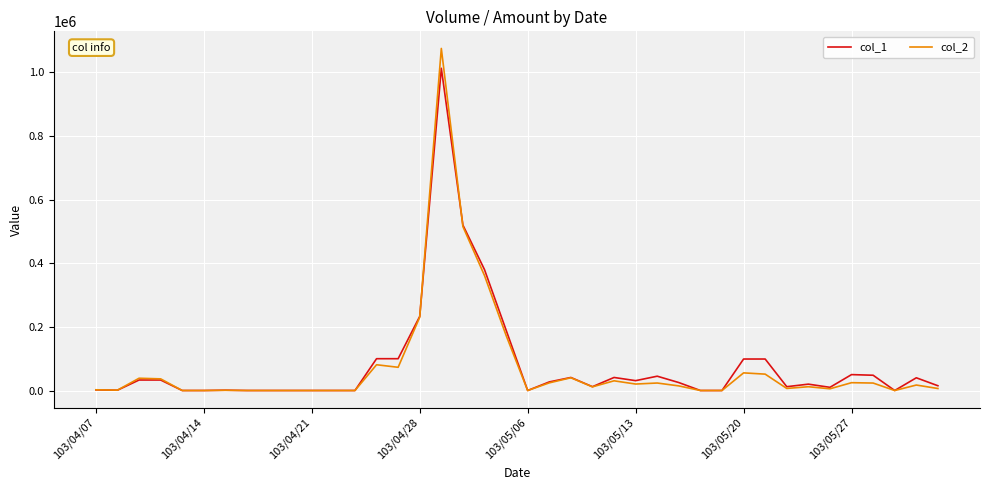

What is the difference between the maximum and second lowest values in the col_2 series?

1075320